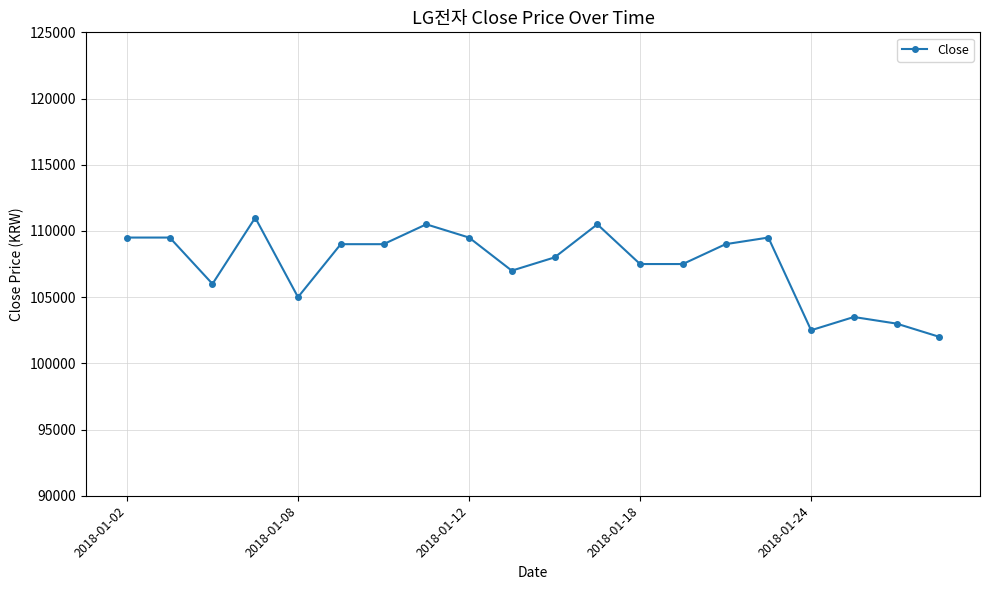

How many series are shown in this chart?

1